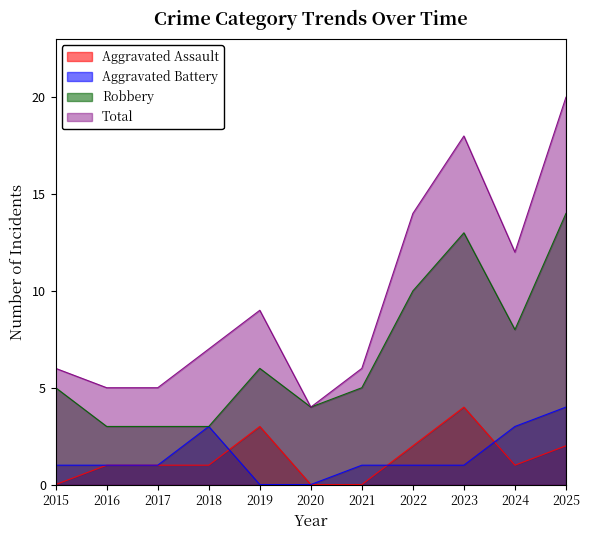

Reading left to right, extract all data points from this chart.

Aggravated Assault: 0	1	1	1	3	0	0	2	4	1	2
Aggravated Battery: 1	1	1	3	0	0	1	1	1	3	4
Robbery: 5	3	3	3	6	4	5	10	13	8	14
Total: 6	5	5	7	9	4	6	14	18	12	20